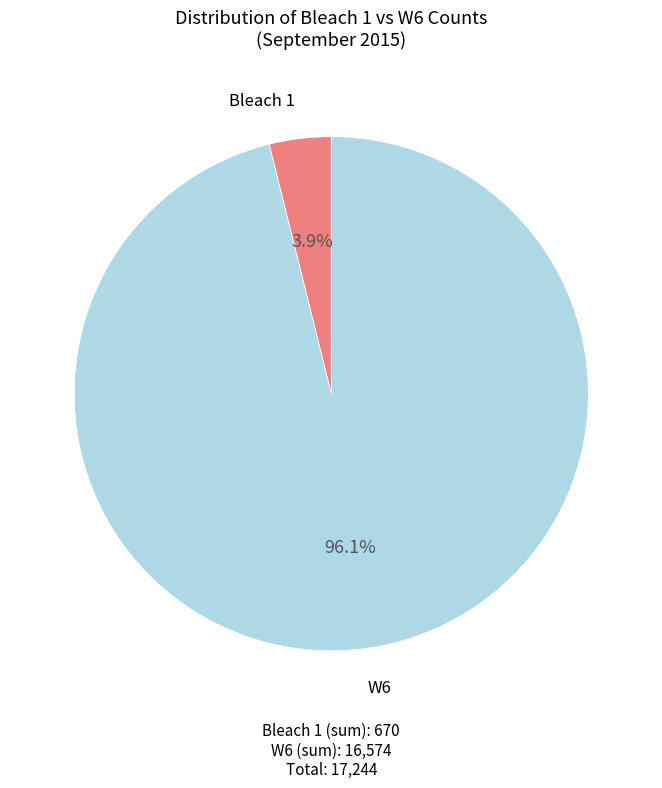

Is there a majority slice in this chart?

Yes